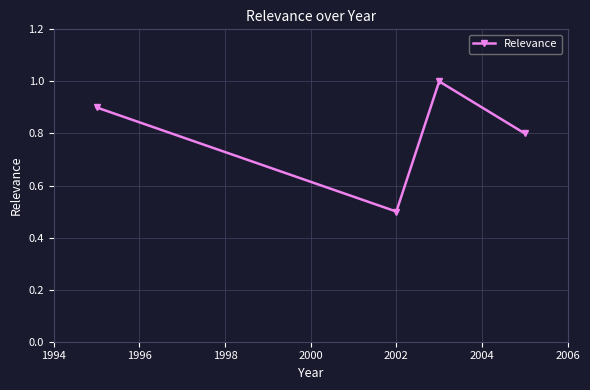

What is the value of the 3rd point from the left?

1.0